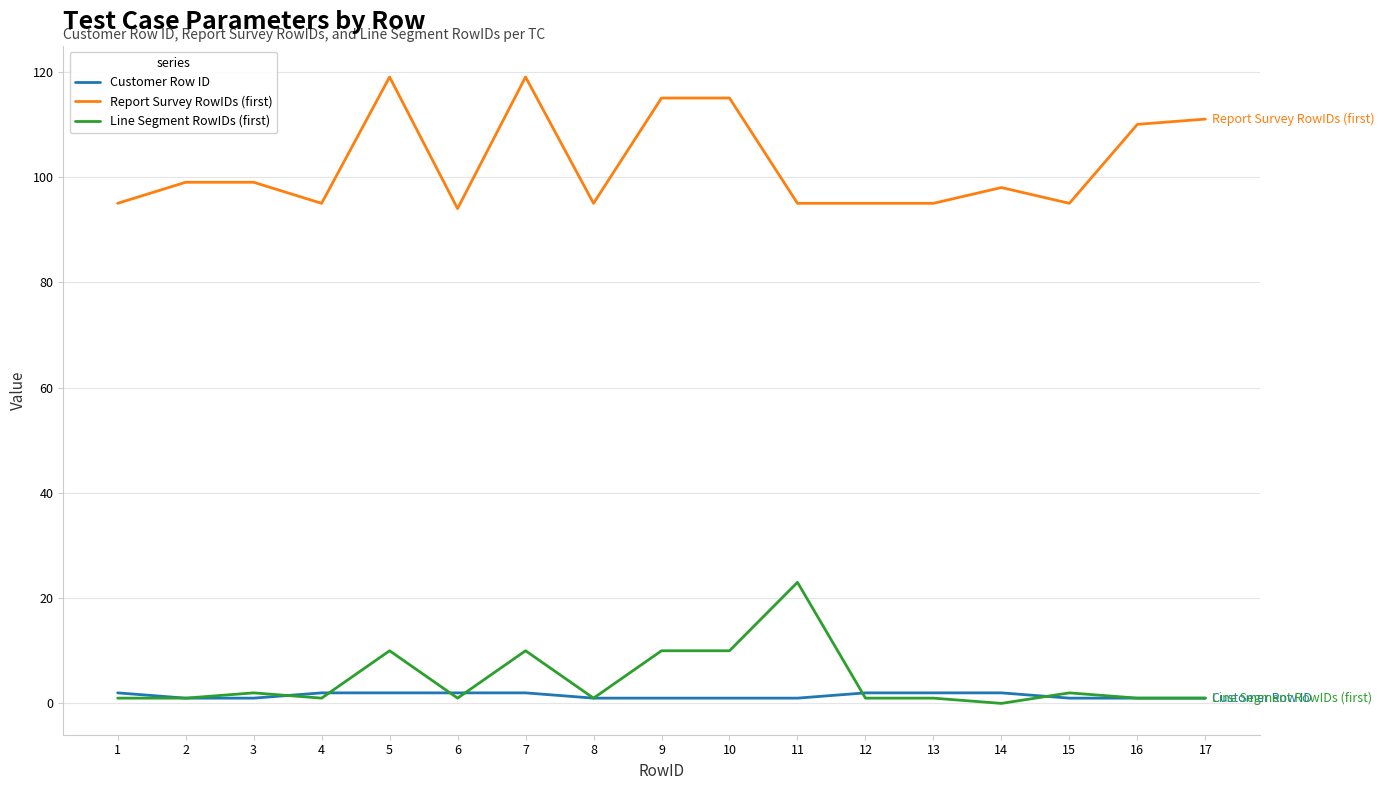

True or false: Line Segment RowIDs (first) has a value of 1 at 17.

True